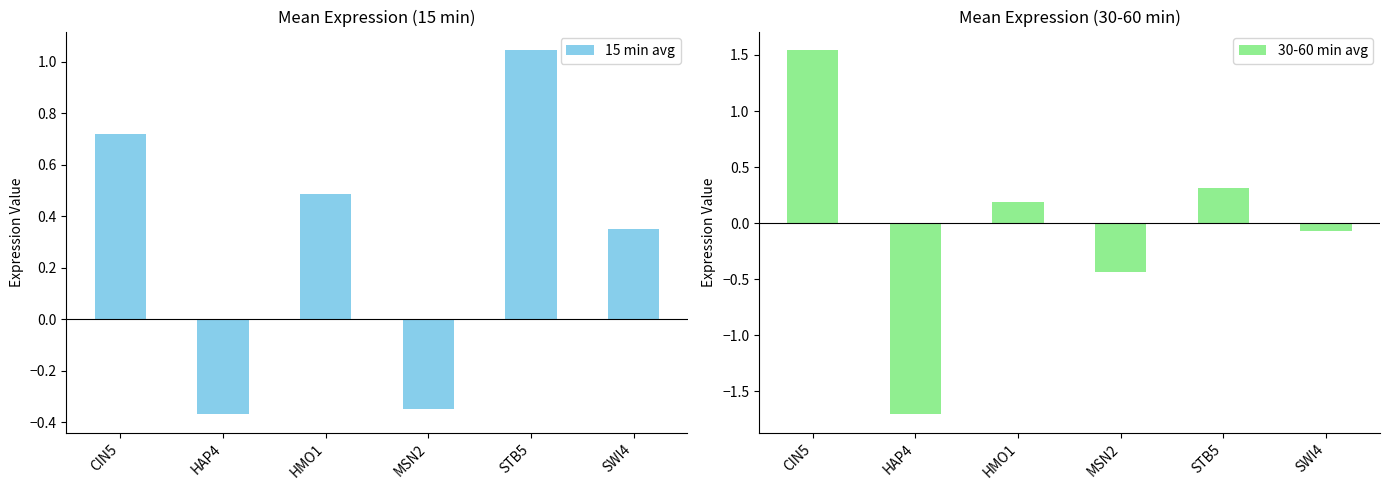

How many bars are there in total?

12